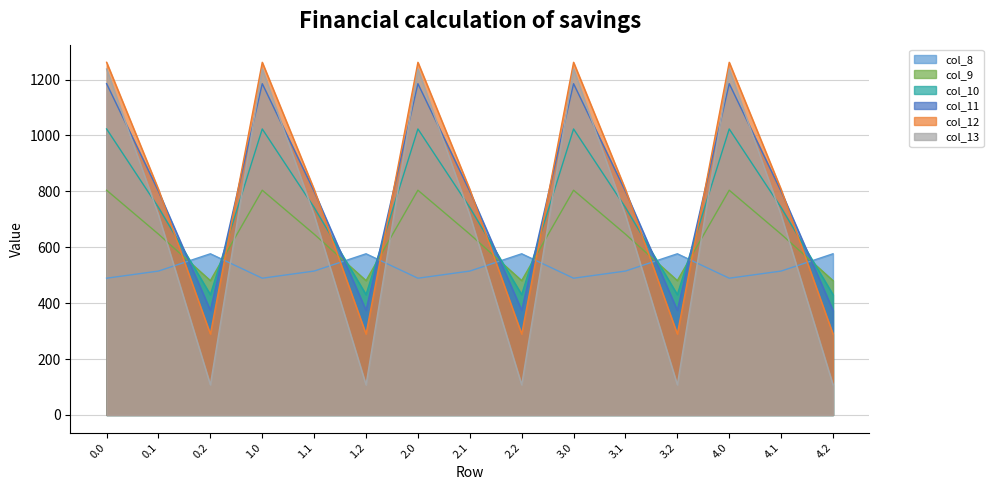

List the series in order of their peak value, lowest first.

col_8, col_9, col_10, col_11, col_13, col_12